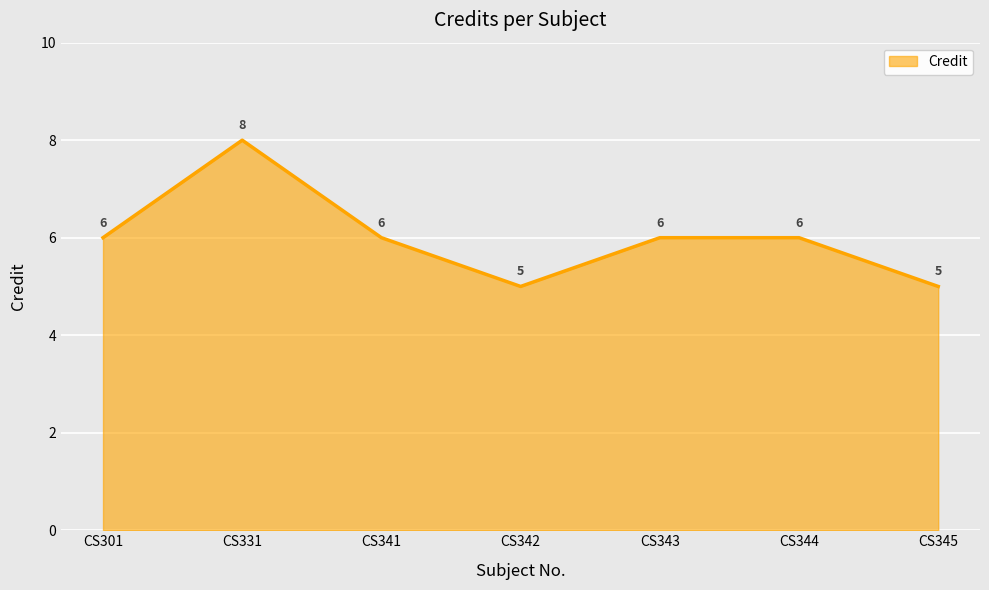

What is the smallest value displayed?

5